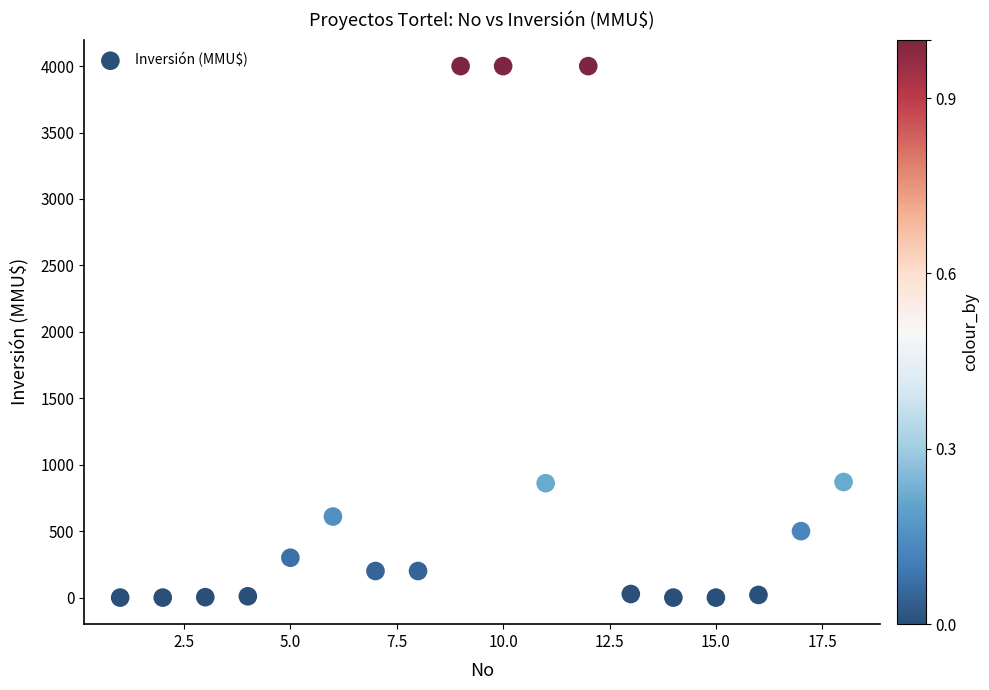

What is the range of X values (max minus min)?

17.0